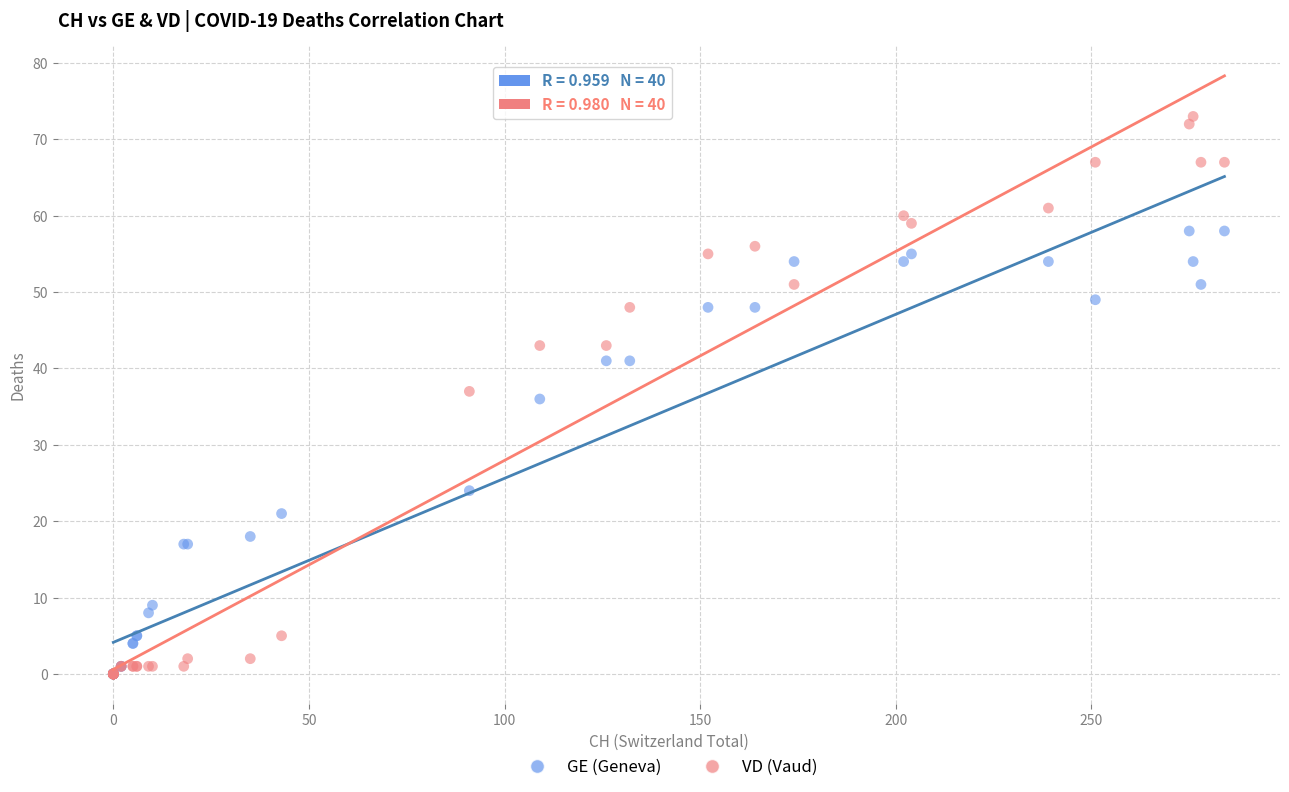

Which series has the largest Y range (max minus min)?

VD (Vaud)